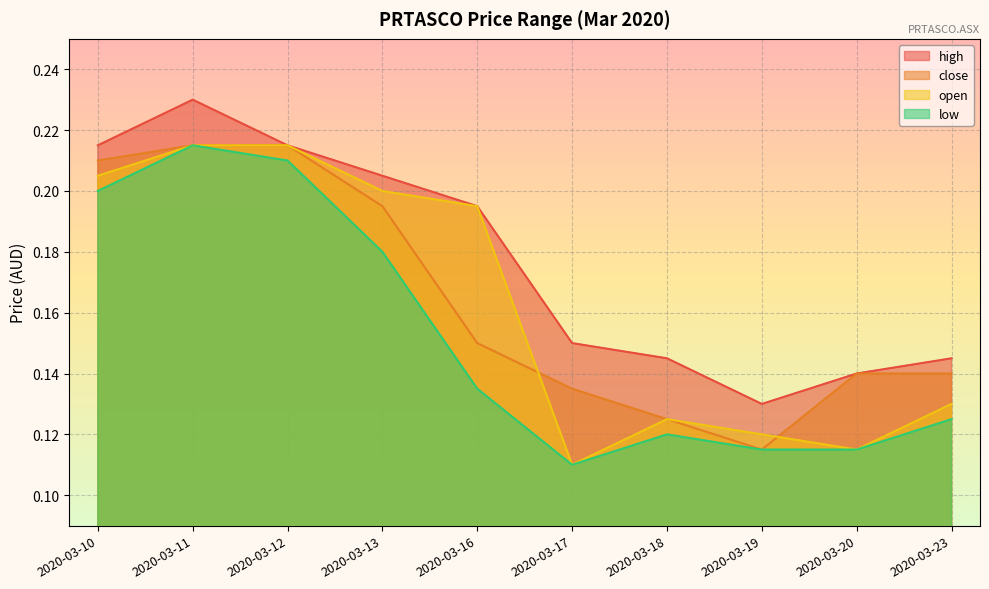

True or false: open and low cross at least once.

False